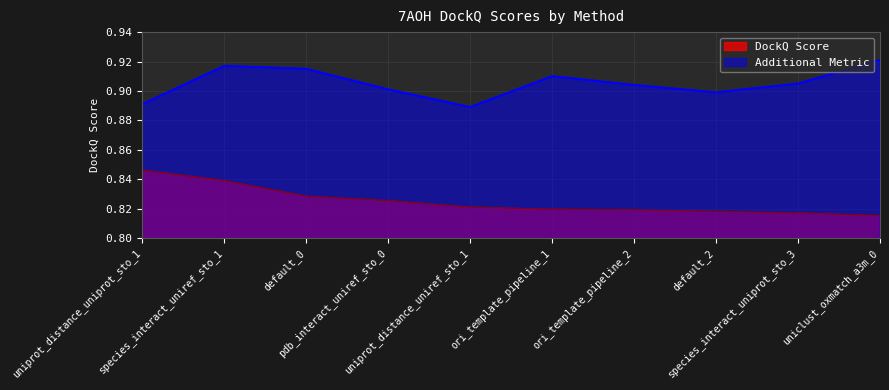

Is the value of DockQ Score at uniprot_distance_uniref_sto_1 greater than the value of Additional Metric at pdb_interact_uniref_sto_0?

No